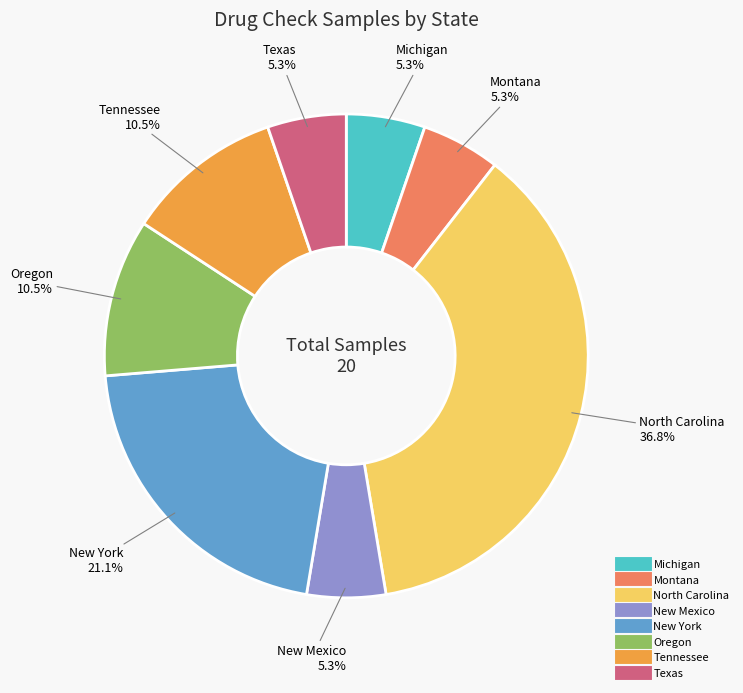

To the nearest percent, what portion does North Carolina represent?

37%